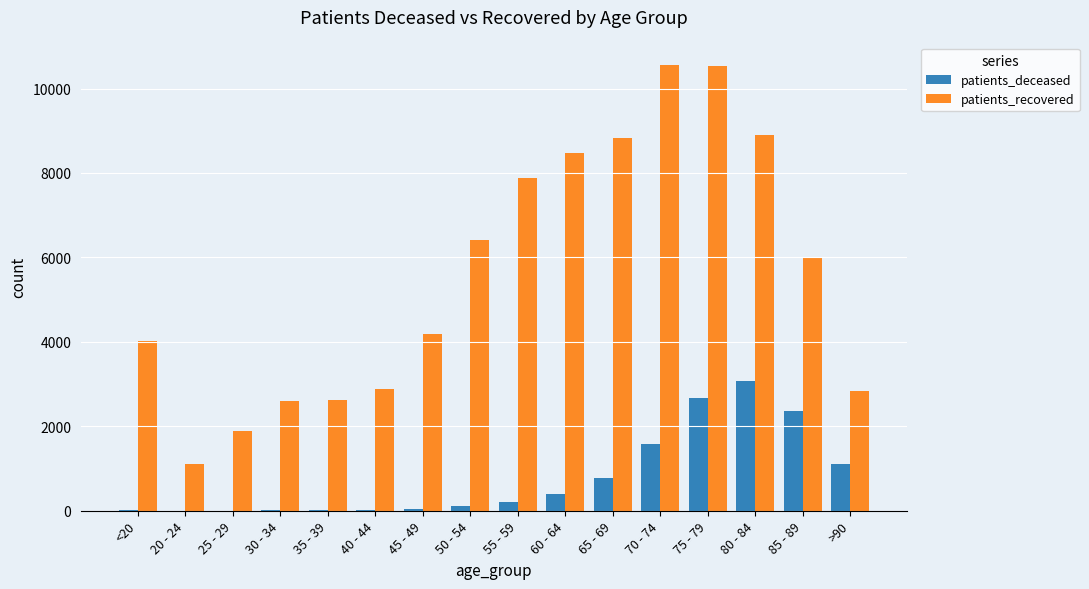

Which series changed the most between <20 and 55 - 59?

patients_recovered